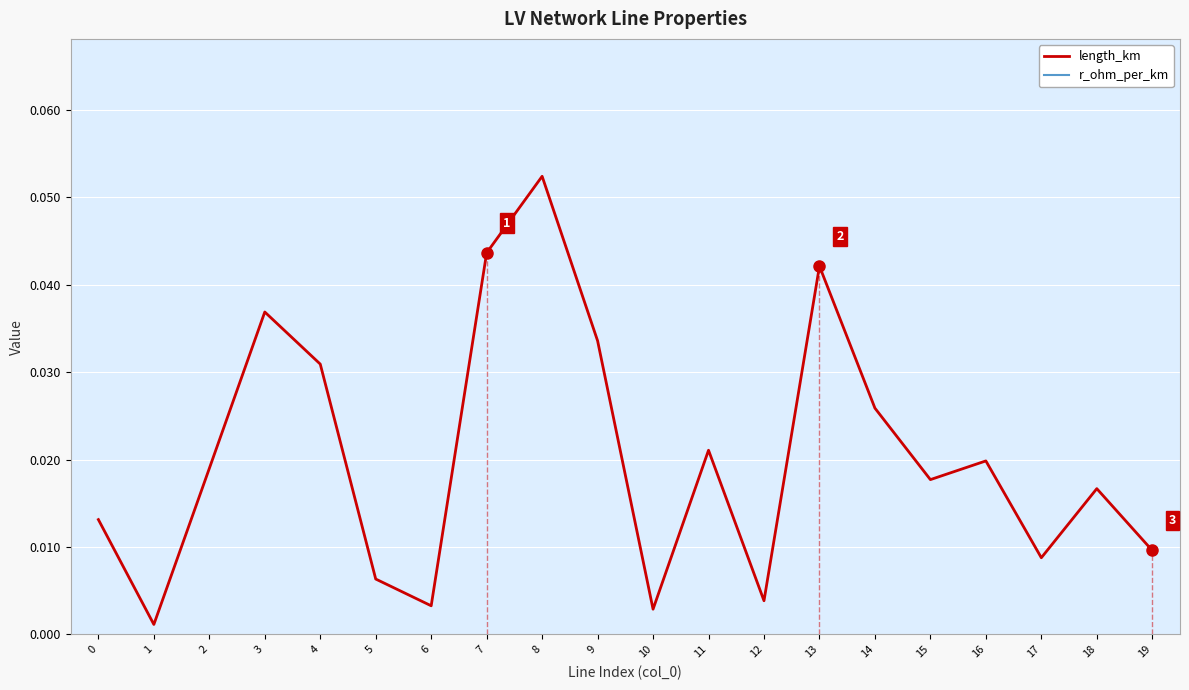

Rank the series at 0 from lowest to highest value.

length_km, r_ohm_per_km